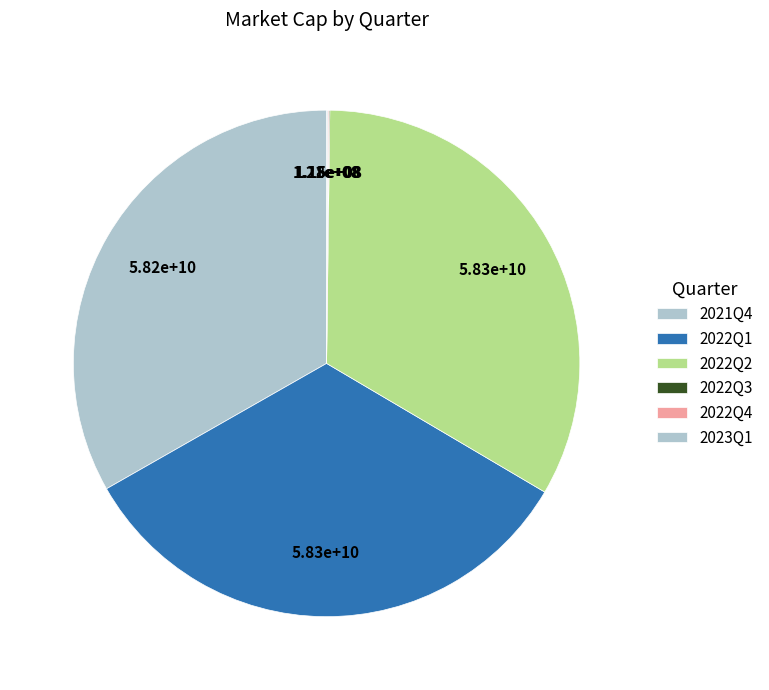

To the nearest percent, what is the difference between the 2021Q4 and 2022Q4 slice percentages?

33%